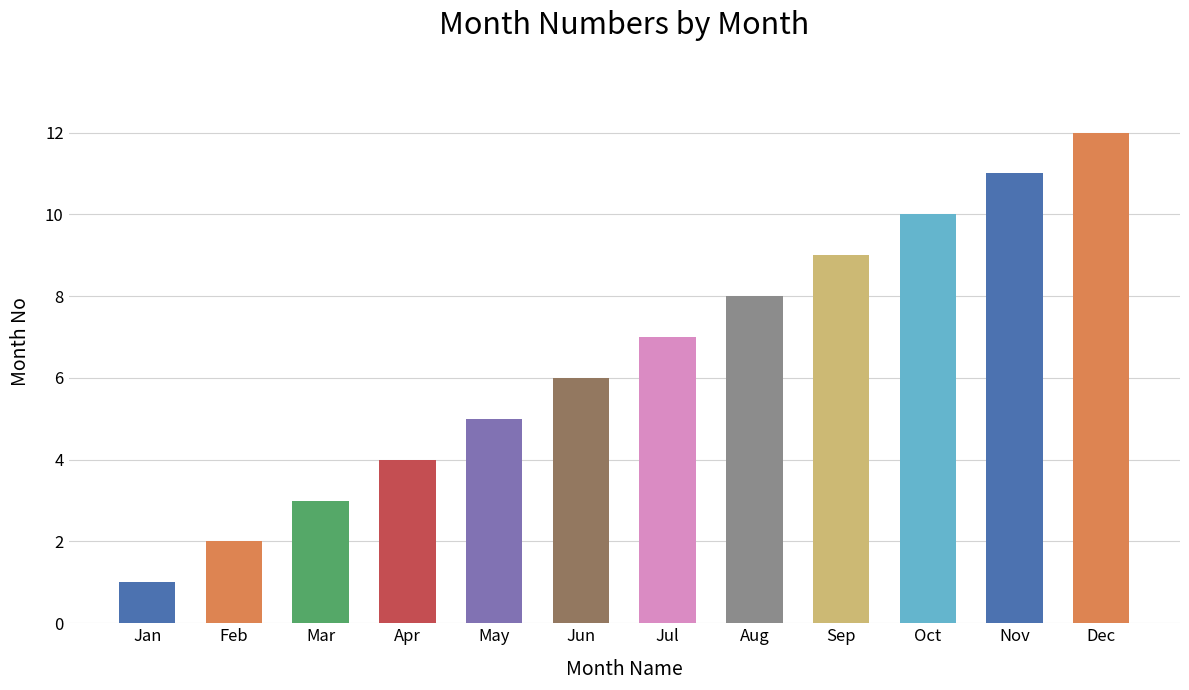

Which label corresponds to the largest value in the chart?

Dec